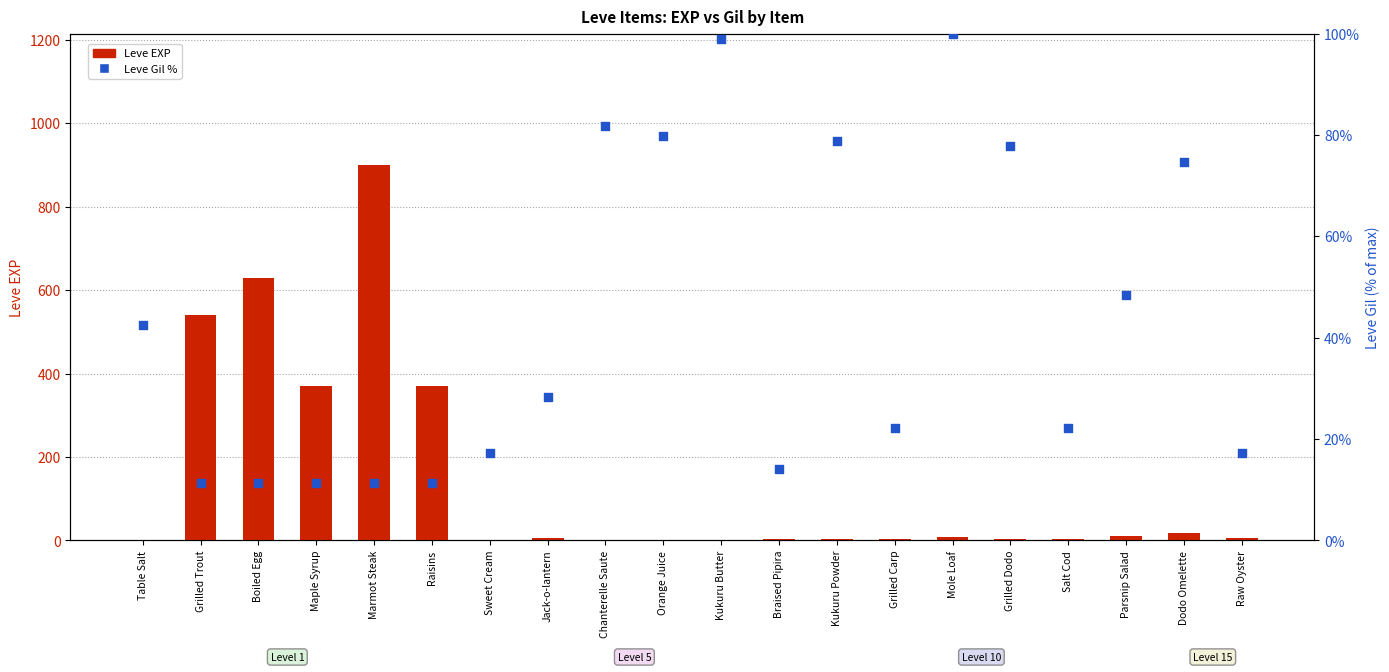

What are all the series names shown in the legend?

Leve EXP, Leve Gil %